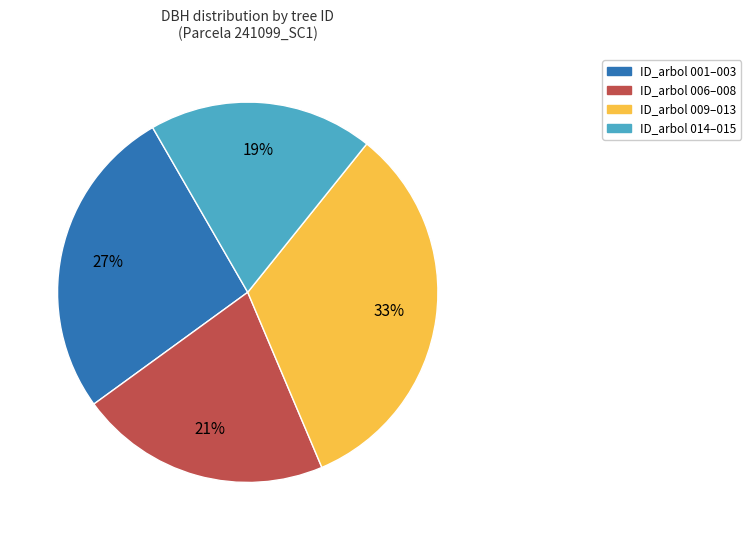

Is the sum of ID_arbol 014–015 and ID_arbol 006–008 greater than half?

No